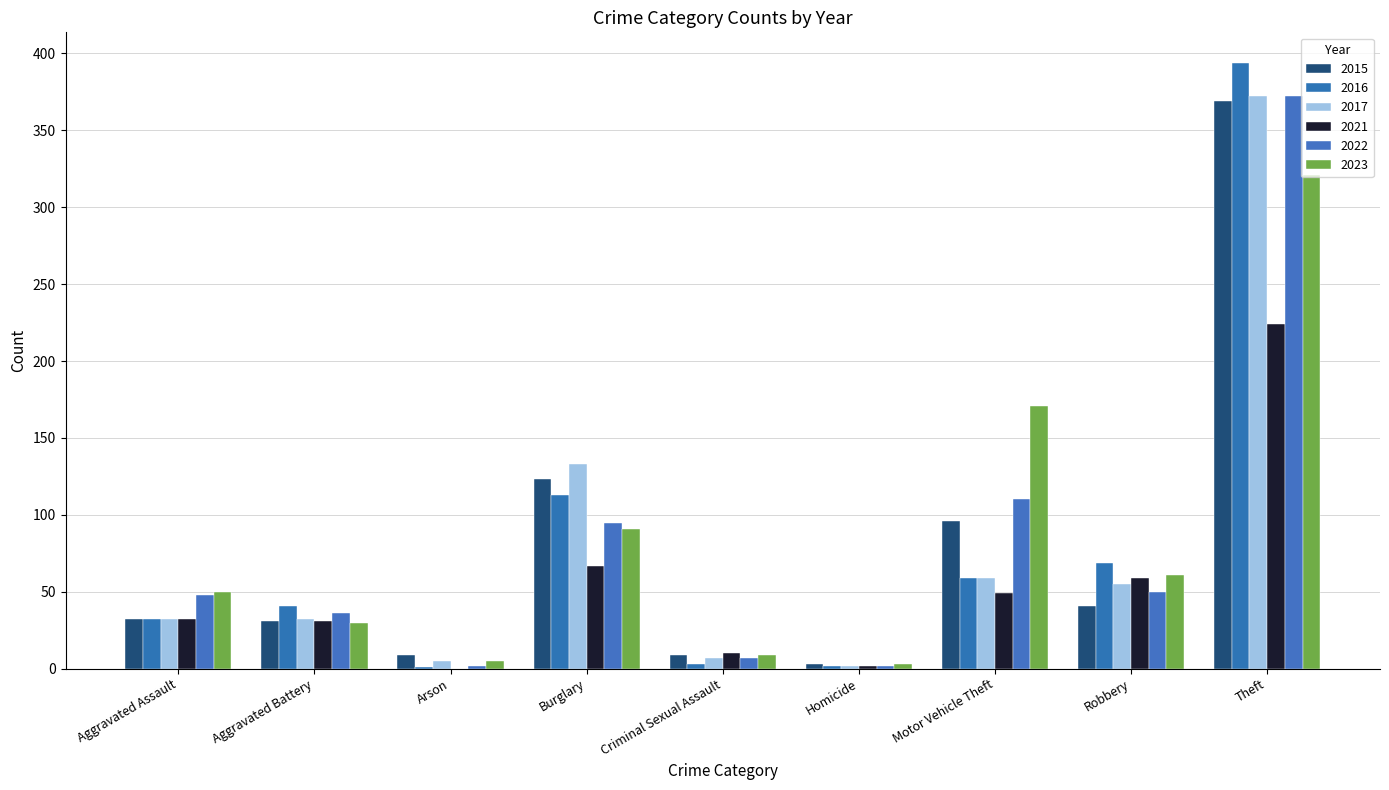

Which series has the largest total across all categories?

2023